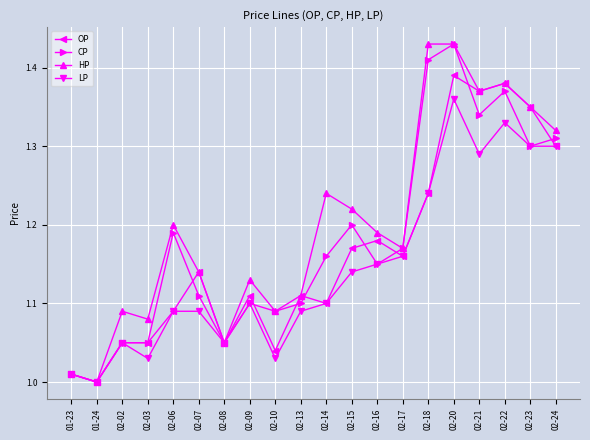

The CP series shows 0.6 at 01-23. True or false?

False